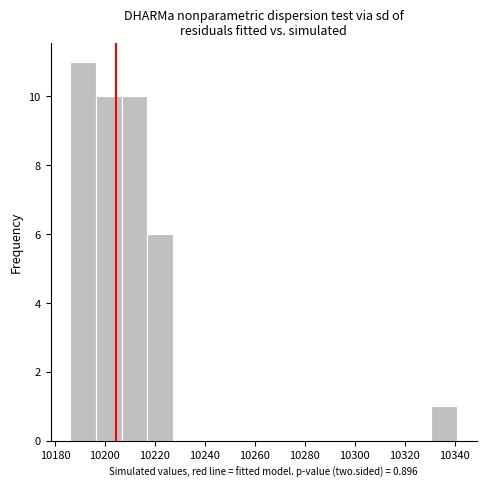

Which range on the x-axis has the tallest bar?

10186 to 10196